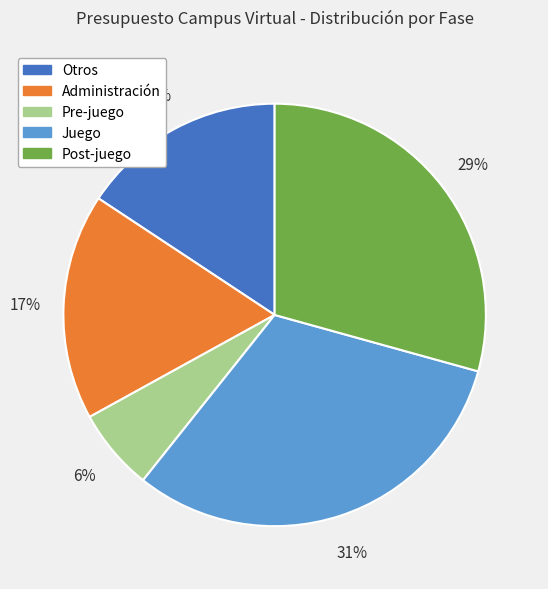

Do Administración and Post-juego together represent more than half of the pie?

No